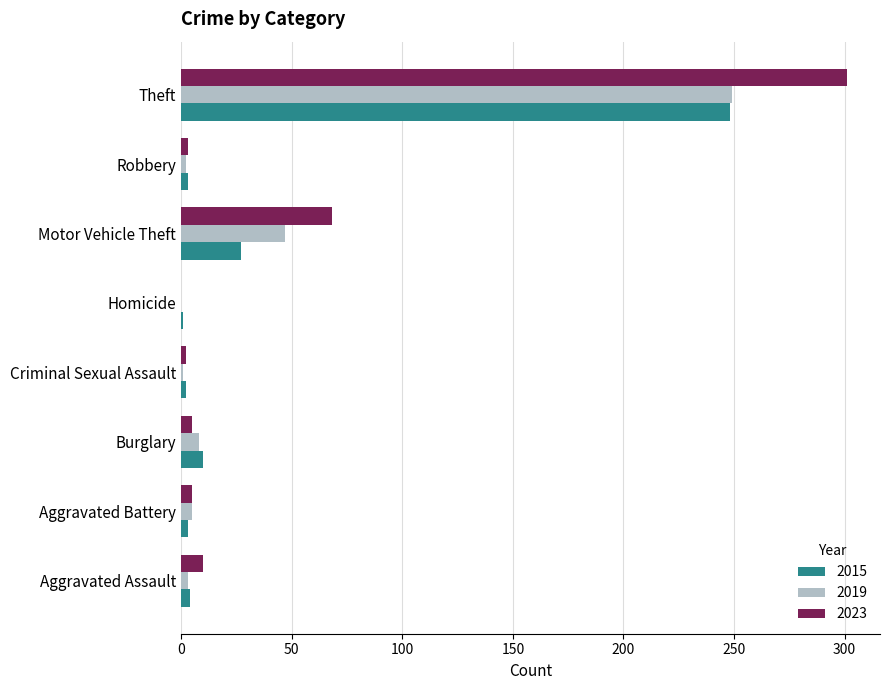

What is the sum of all 2023 values?

394